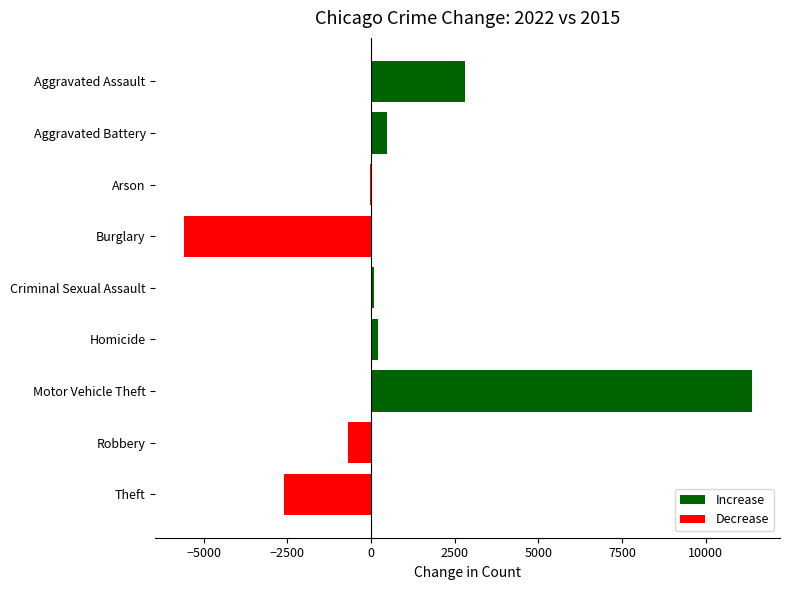

What is the sum of all values?

6072